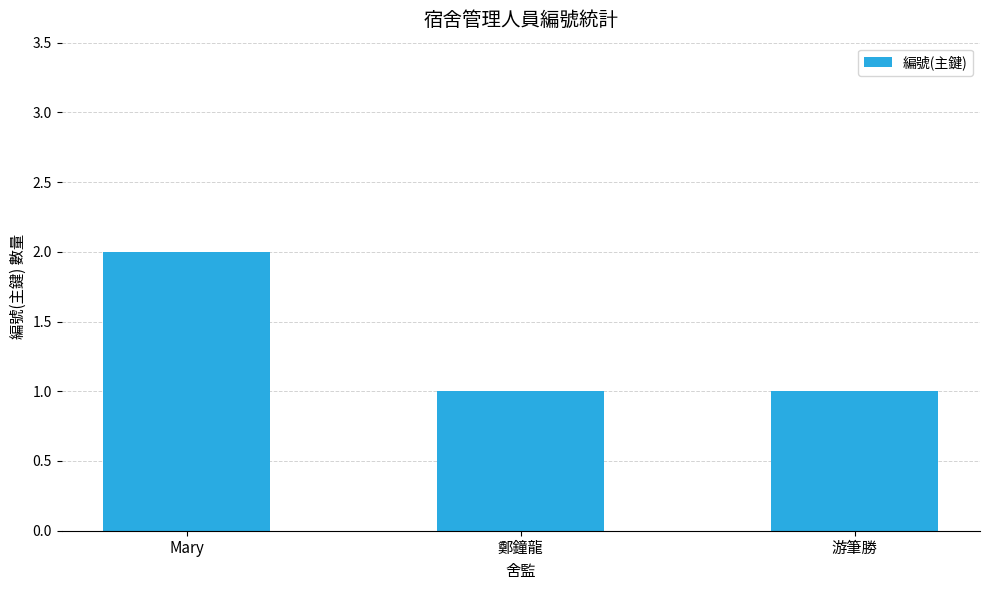

What position from the right is 游筆勝?

1